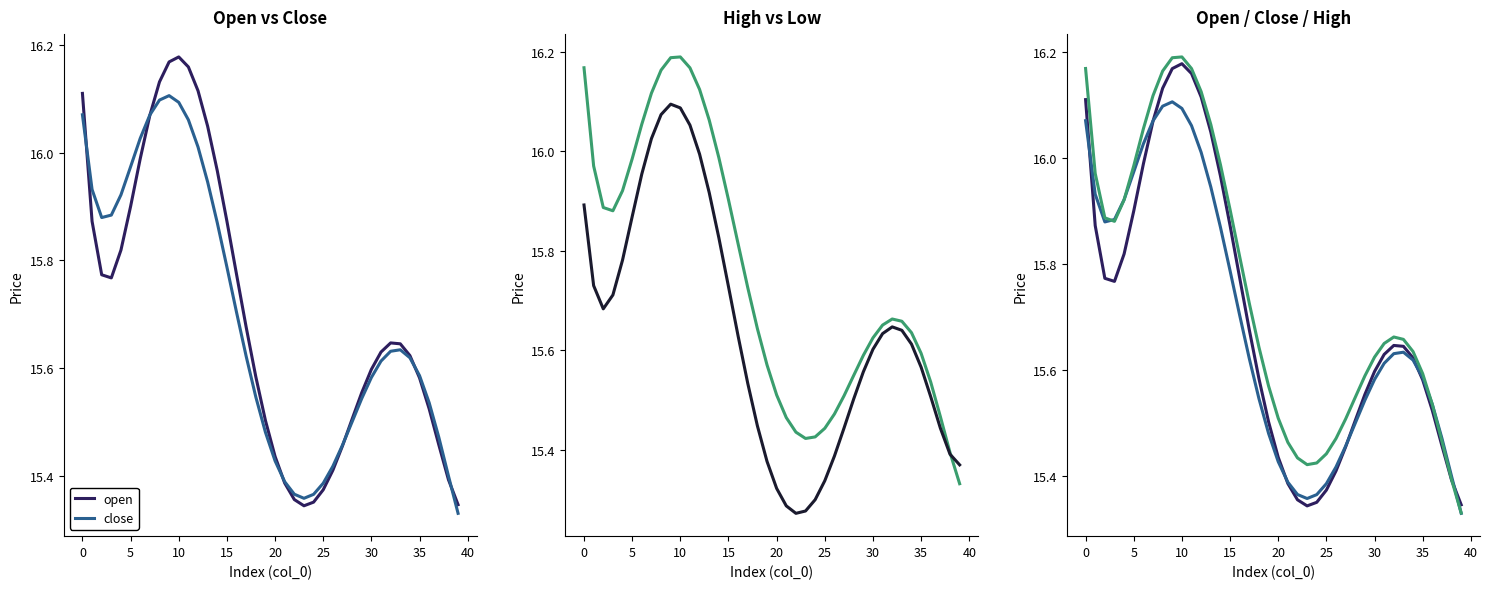

Which series has the largest total across all categories?

high